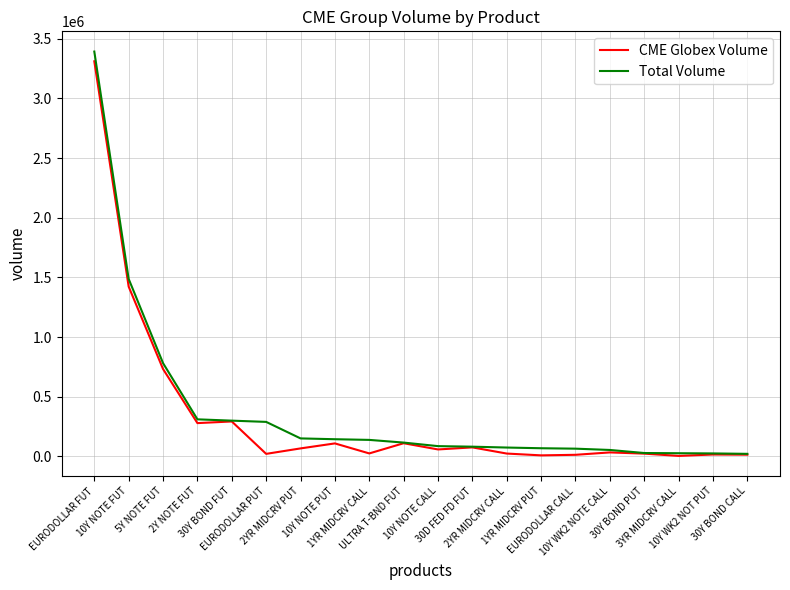

Is this an area chart (filled region under the line)?

No